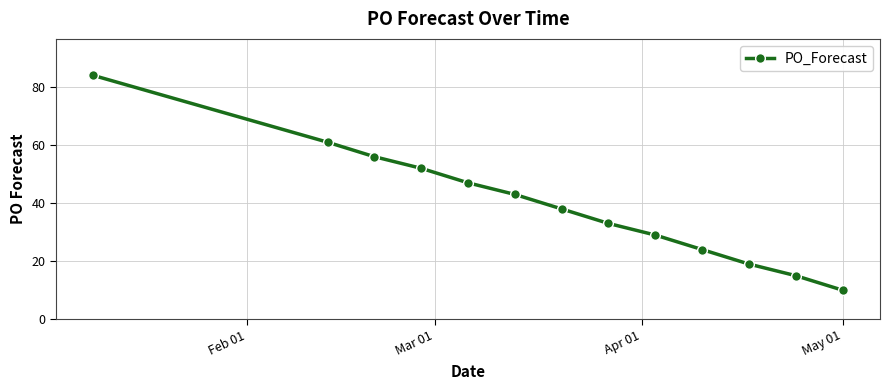

What is the value of the 2nd point from the left?

61